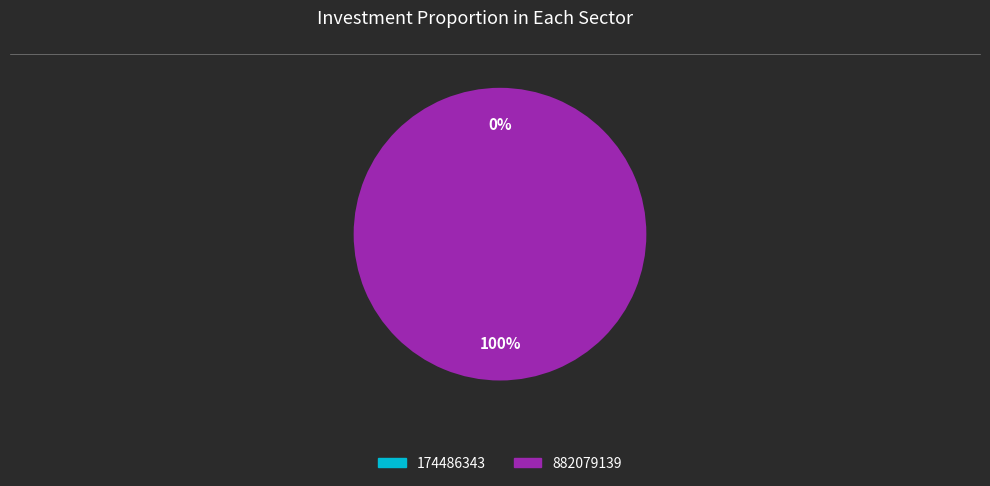

Does 174486343 represent more than half of the total?

No